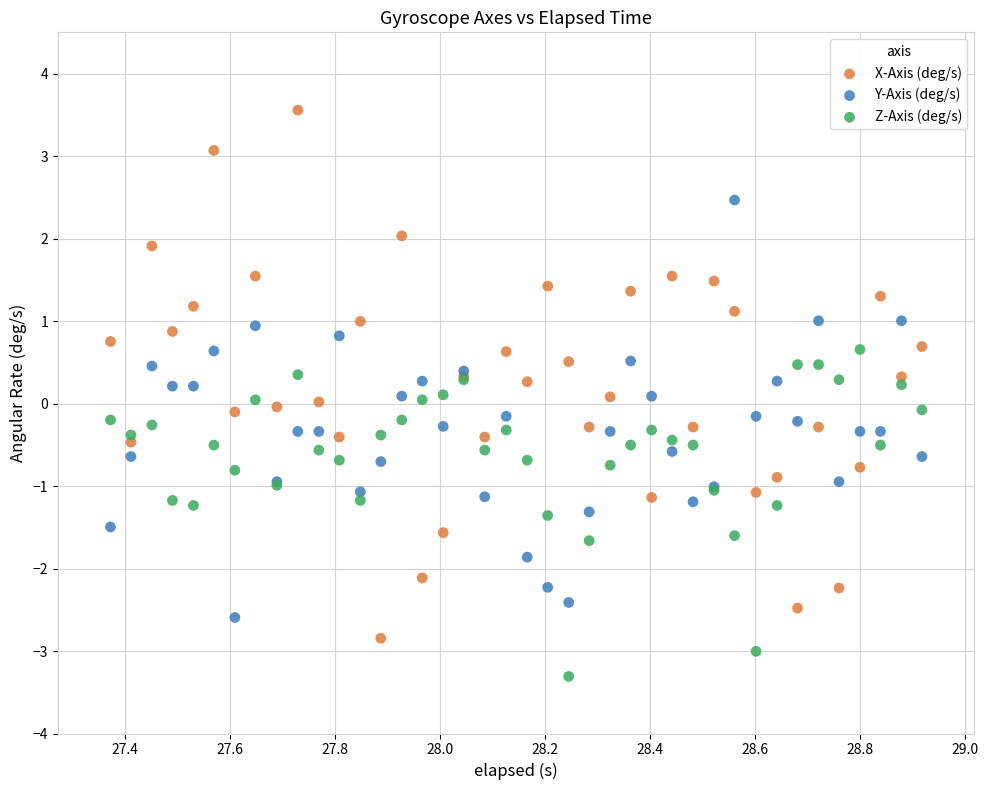

What is the X range (max minus min) for the scatter plot?

1.5